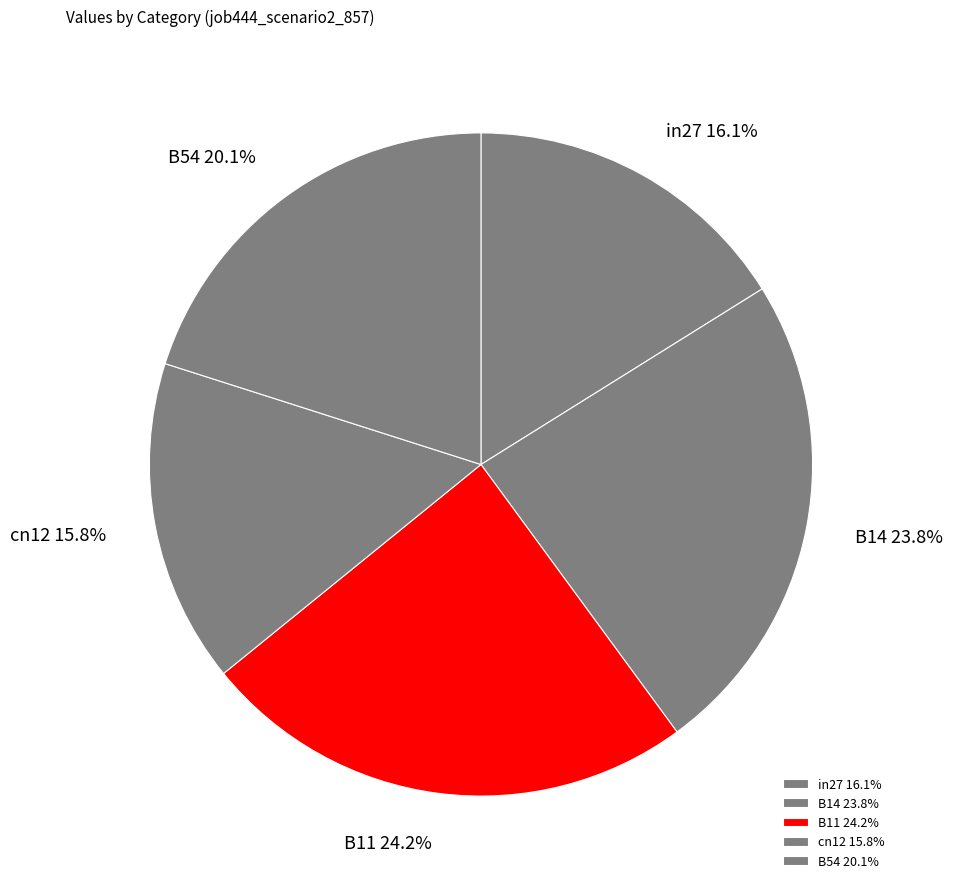

How many segments does this pie chart have?

5